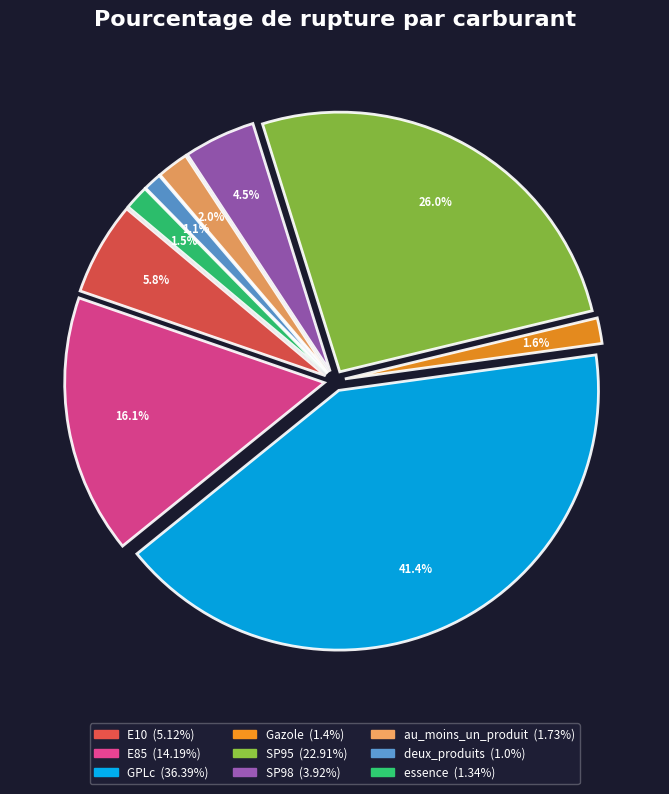

To the nearest percent, what percentage of the pie is SP95?

26%